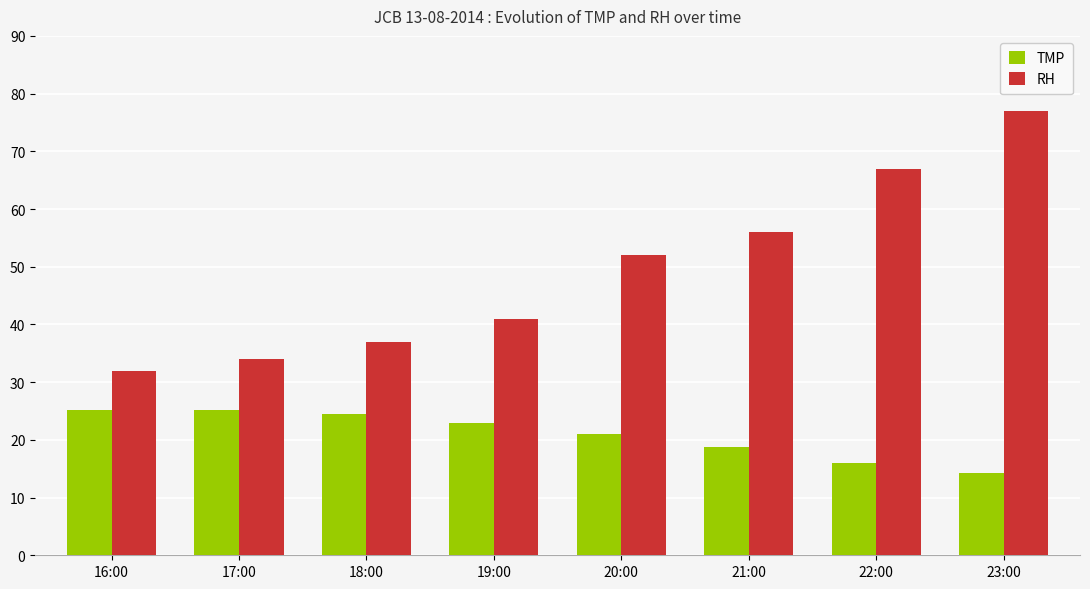

How many categories are shown in the chart?

8